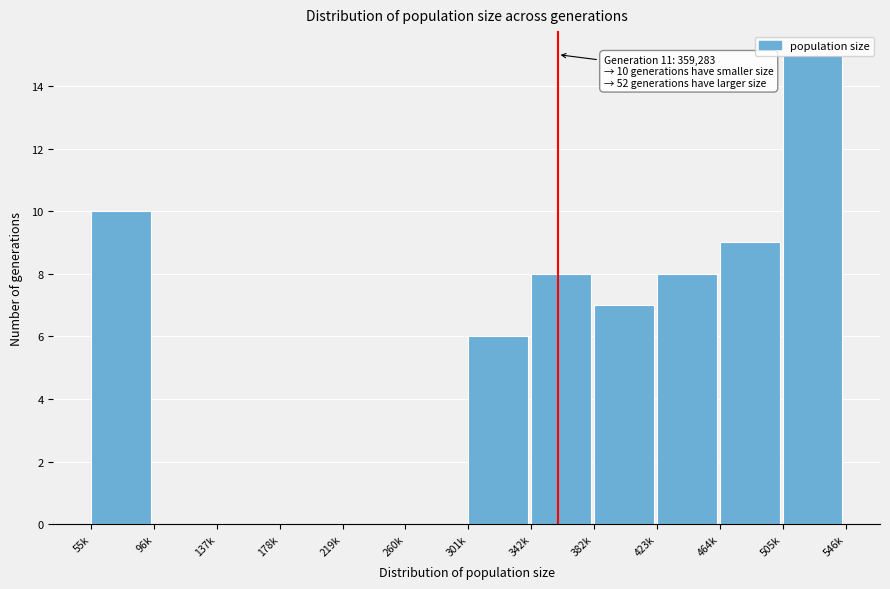

What is the sum of all values?

63